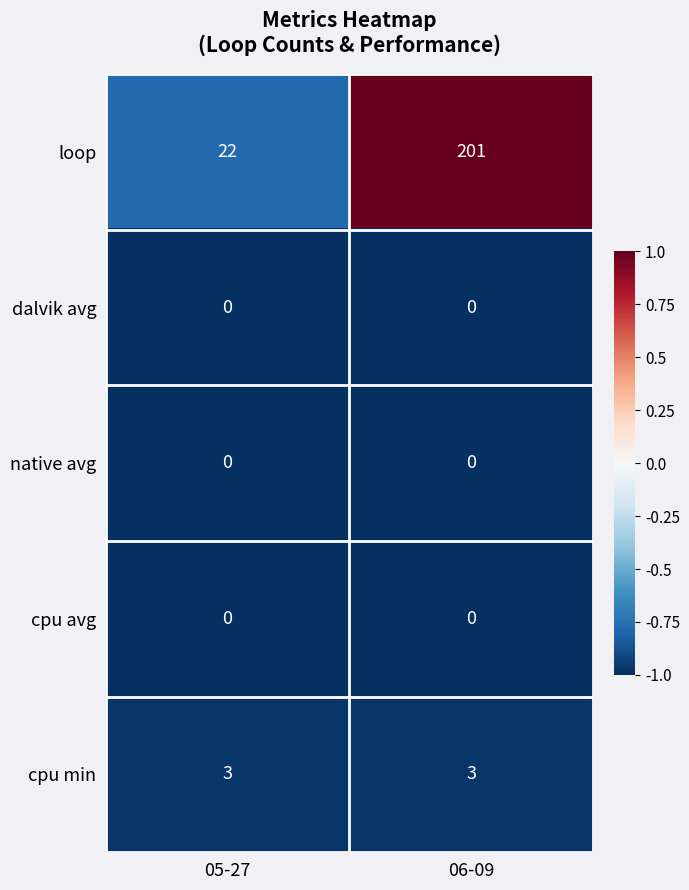

What is the maximum value shown in the chart?

201